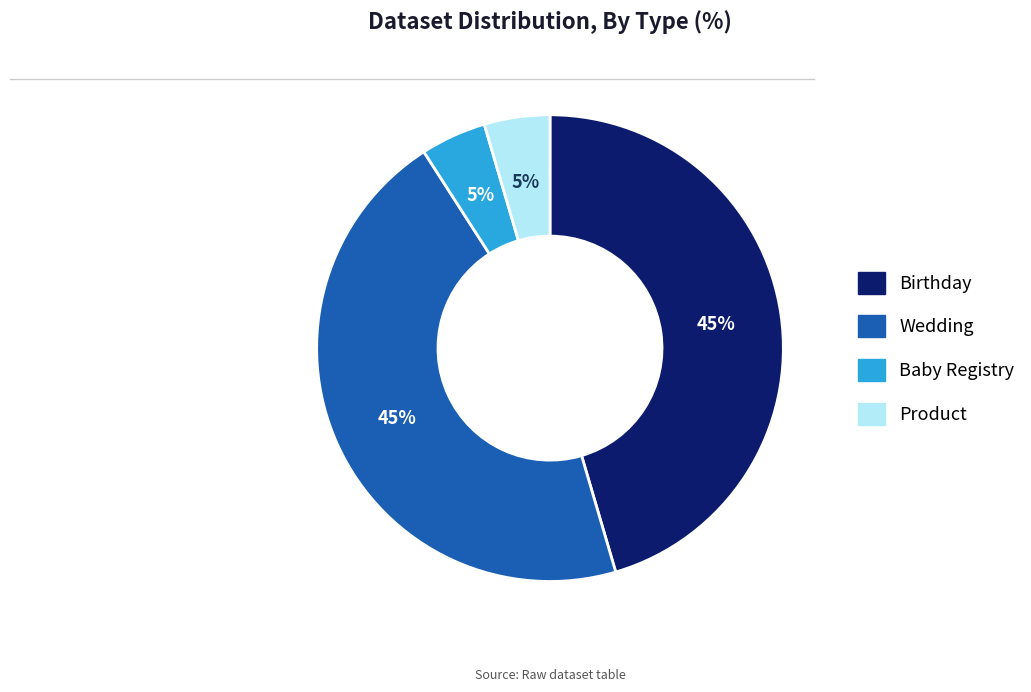

Is there any slice that represents more than half of the pie?

No